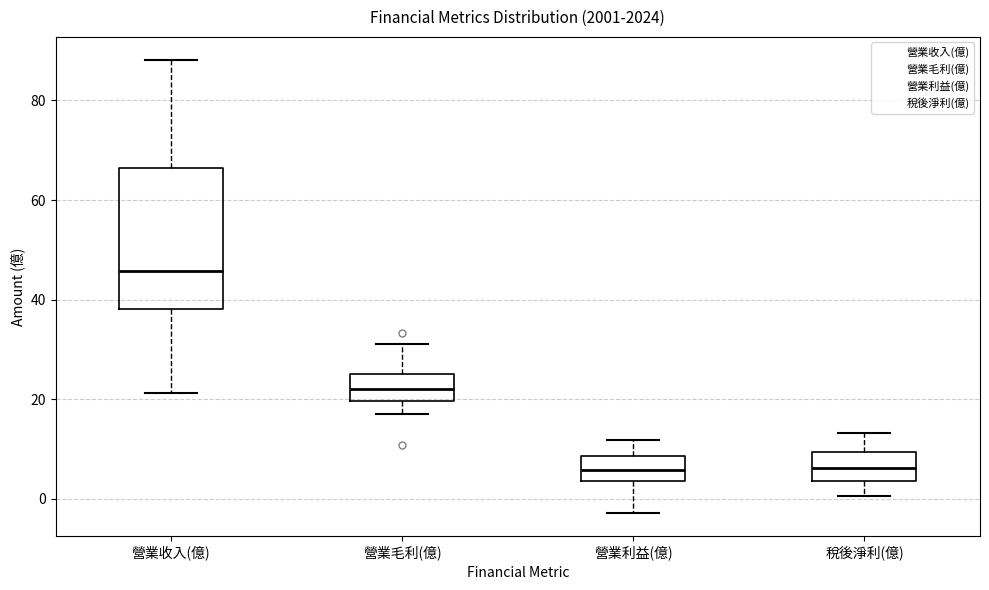

Reading left to right, read every box against the y-axis: the position of its median line, the range the box covers, and the ends of its whiskers. The values are not printed on the chart, so give them approximately, as read against the axis.

營業收入(億): median 46, box 38 to 66, whiskers 22 to 88
營業毛利(億): median 22, box 20 to 26, whiskers 18 to 32
營業利益(億): median 6, box 4 to 8, whiskers -2 to 12
稅後淨利(億): median 6, box 4 to 10, whiskers 0 to 14